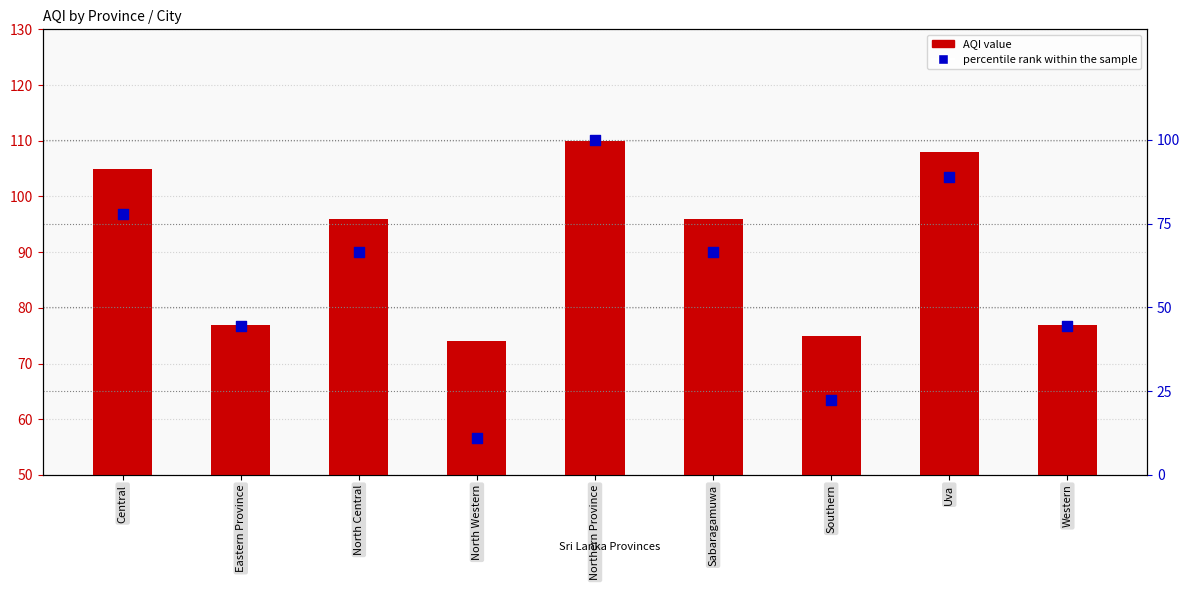

What are all the series names shown in the legend?

AQI value, percentile rank within the sample